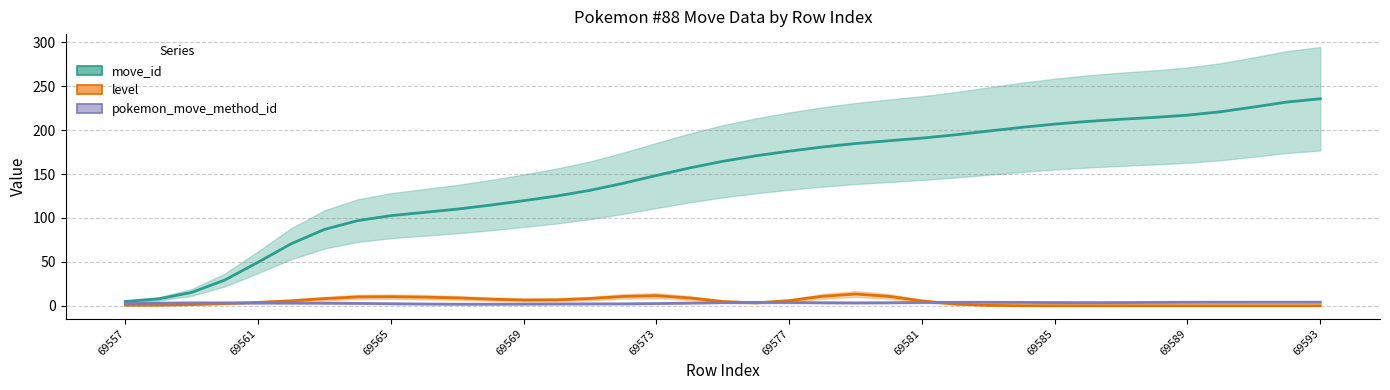

What is the difference between the second highest and minimum values in the pokemon_move_method_id series?

2.3